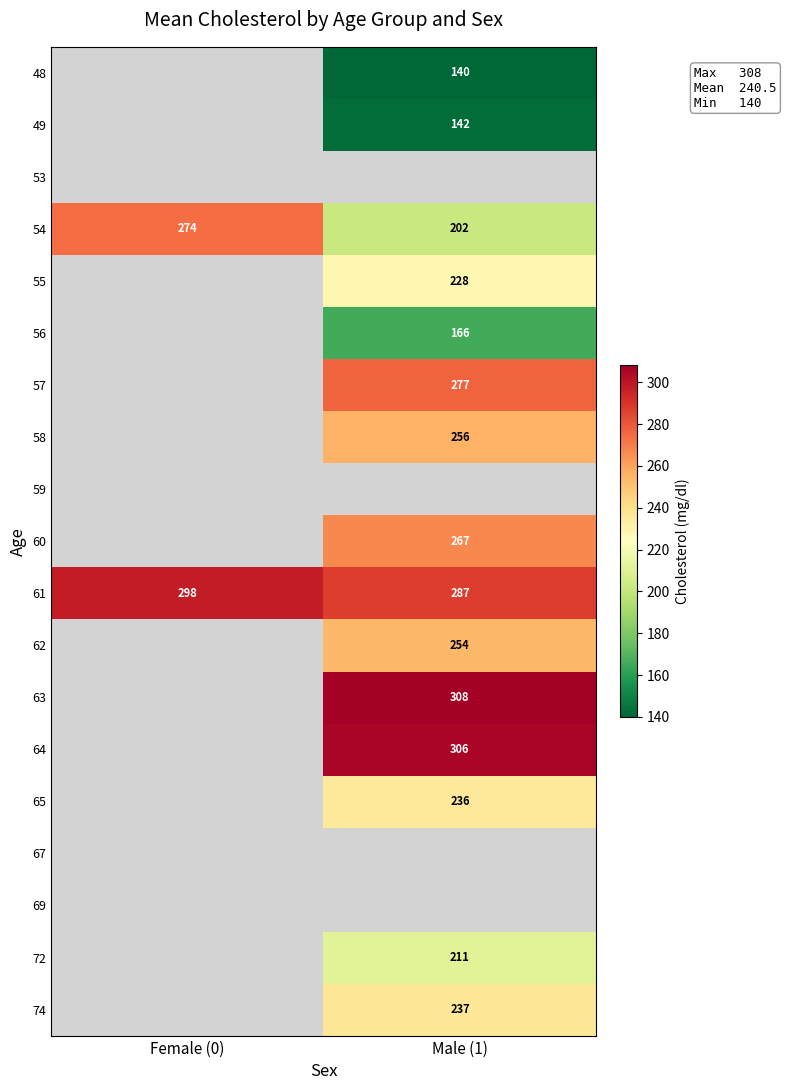

What is the difference between the highest and lowest values at Male (1)?

168.0